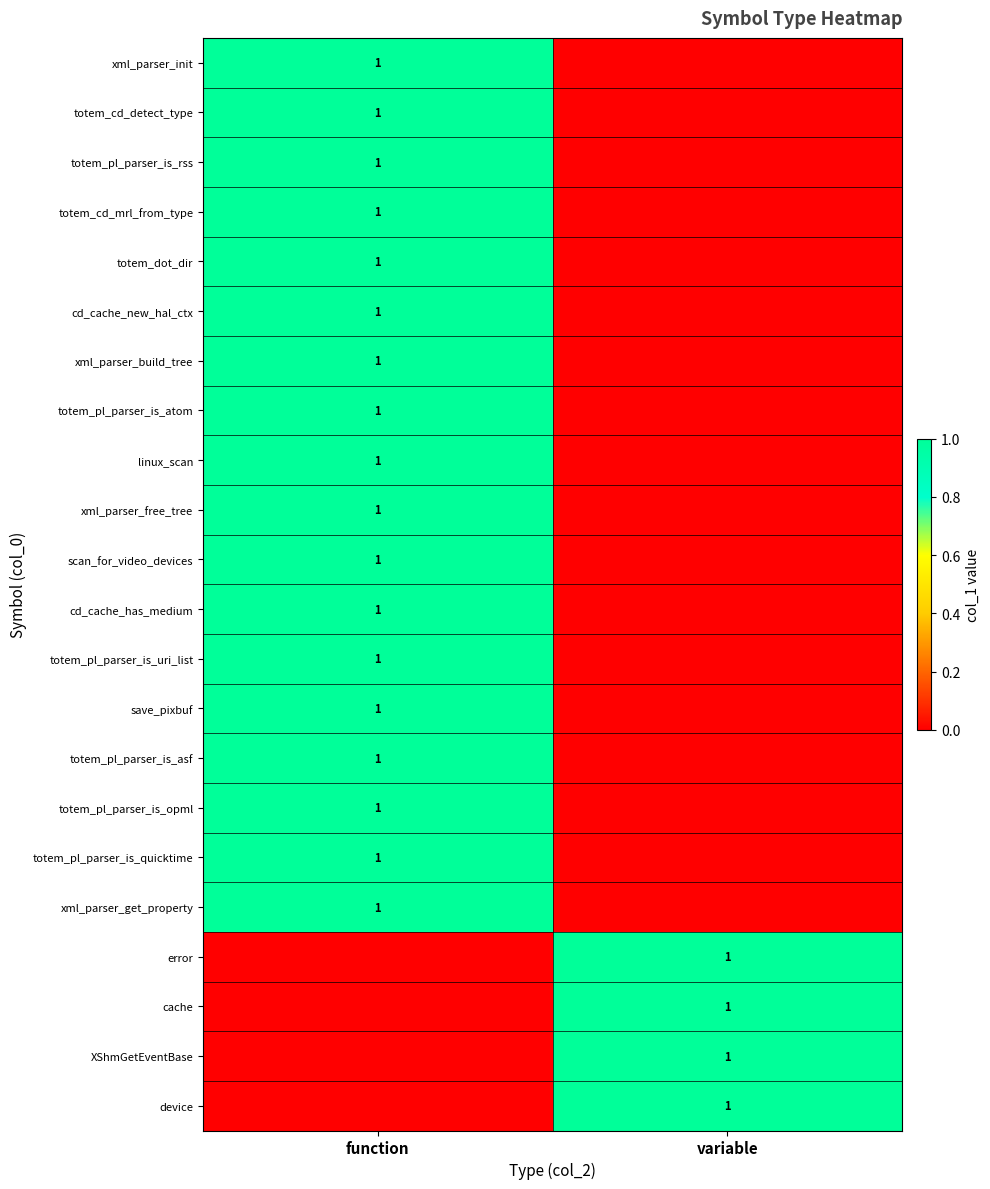

Is it true that totem_pl_parser_is_asf equals 0 at function?

False